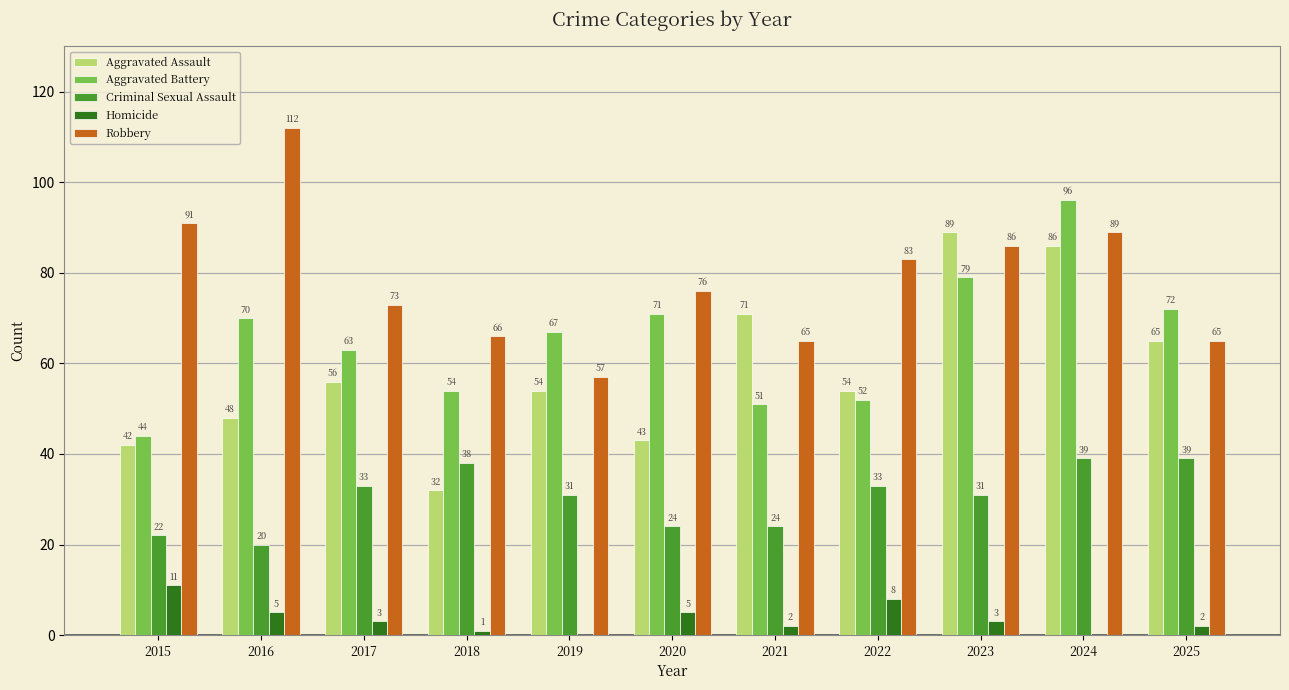

What is the approximate value of Criminal Sexual Assault at 2017, to the nearest 10?

30